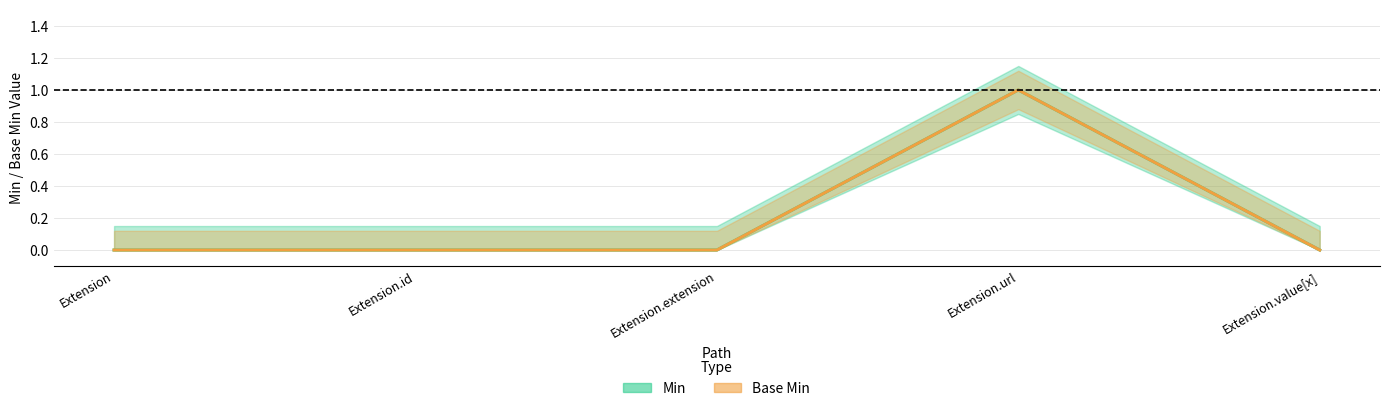

Is it true that Min equals 0 at Extension.value[x]?

True